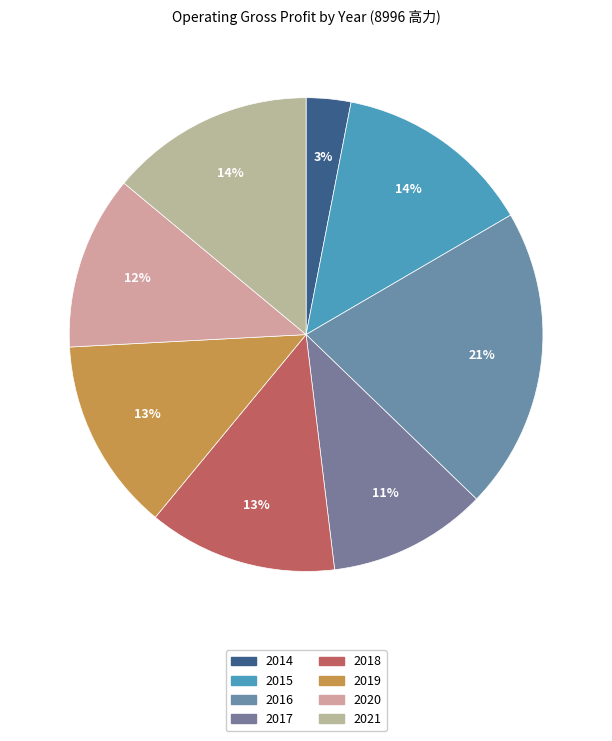

True or false: 2014 accounts for 3% of the total.

True